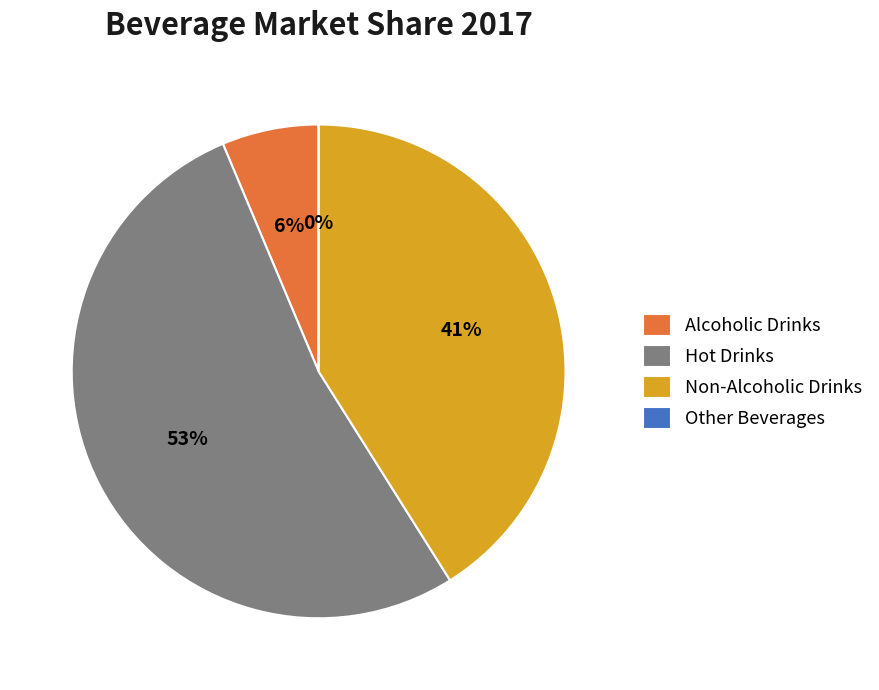

The Alcoholic Drinks slice represents 1% of the pie. True or false?

False